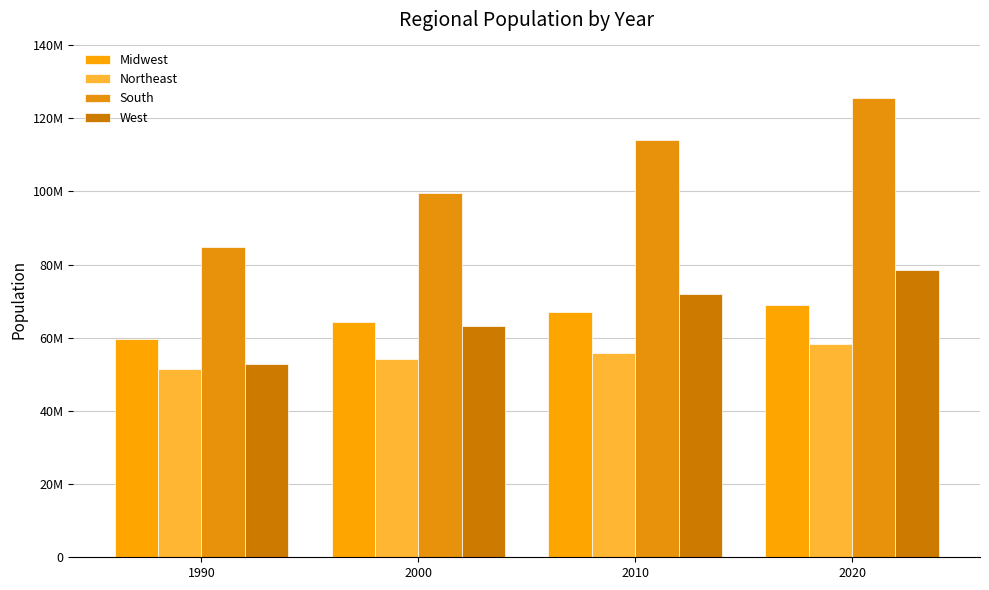

Are the bars horizontal?

No